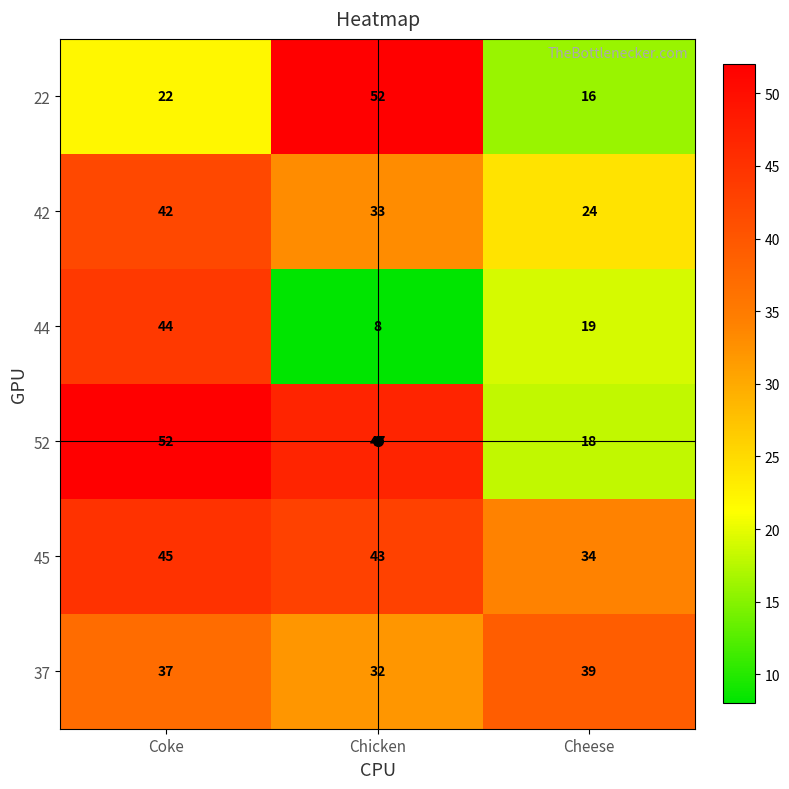

Rank the series at Coke from lowest to highest value.

22, 37, 42, 44, 45, 52